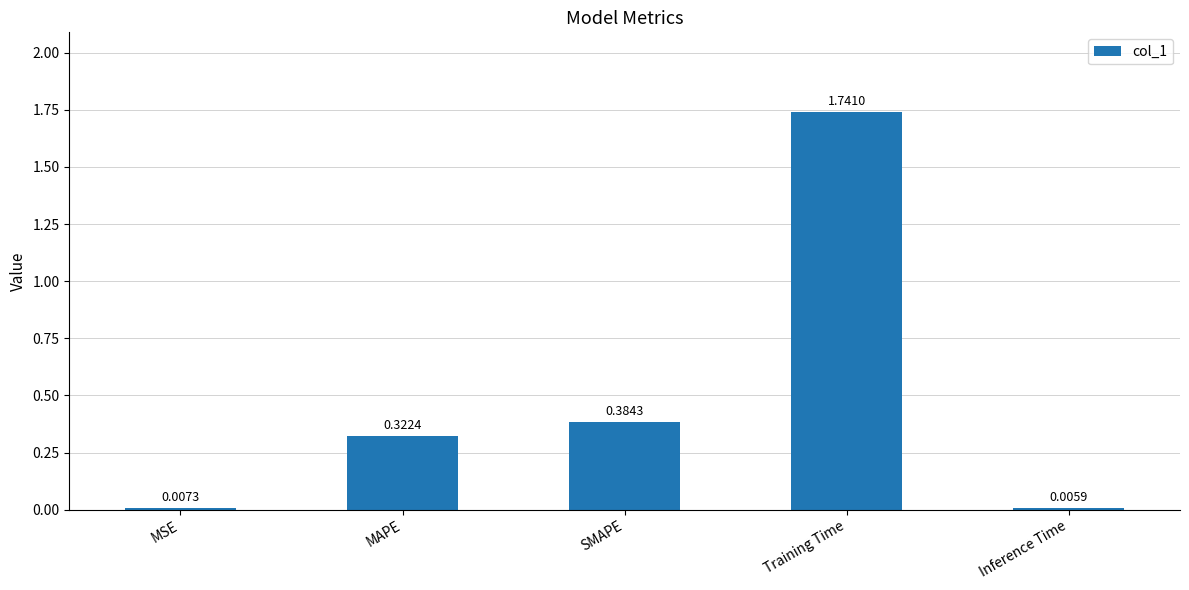

Where is the data nearest to the value 0?

Inference Time